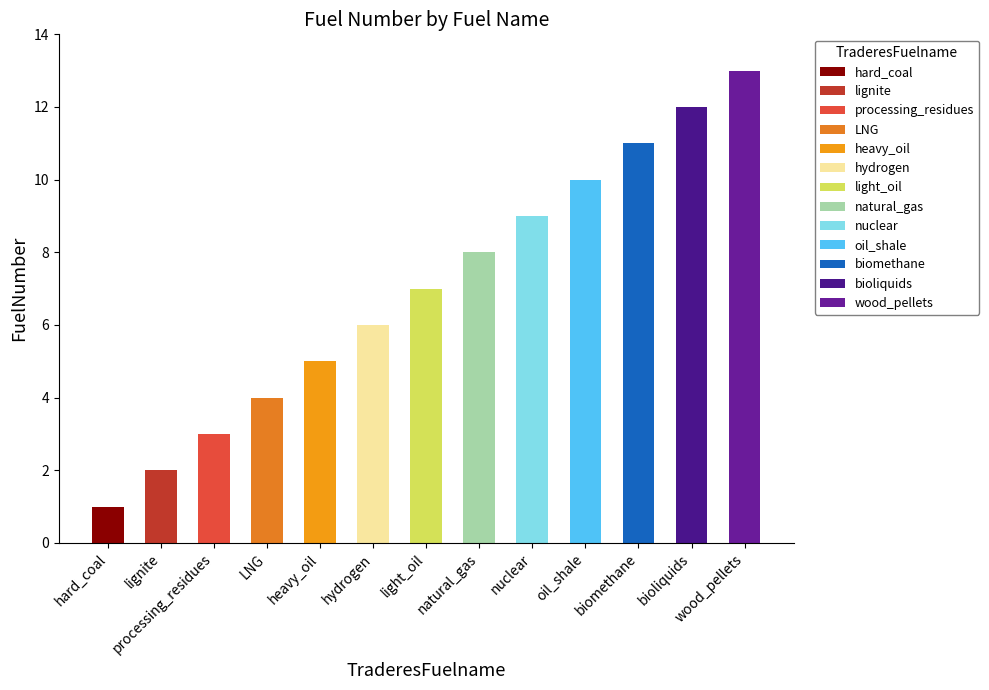

At which category does the chart reach its peak across all series?

wood_pellets